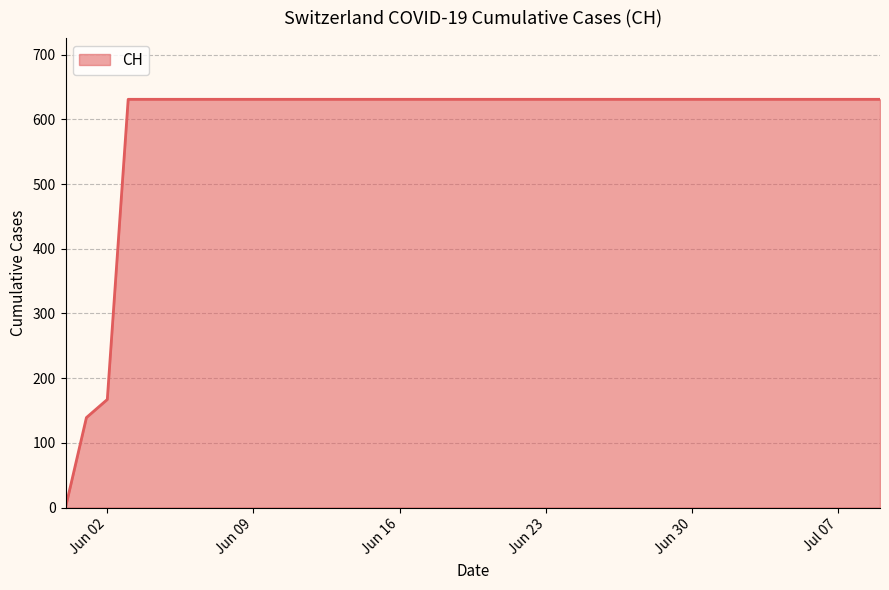

What is the difference between the maximum and minimum values?

631